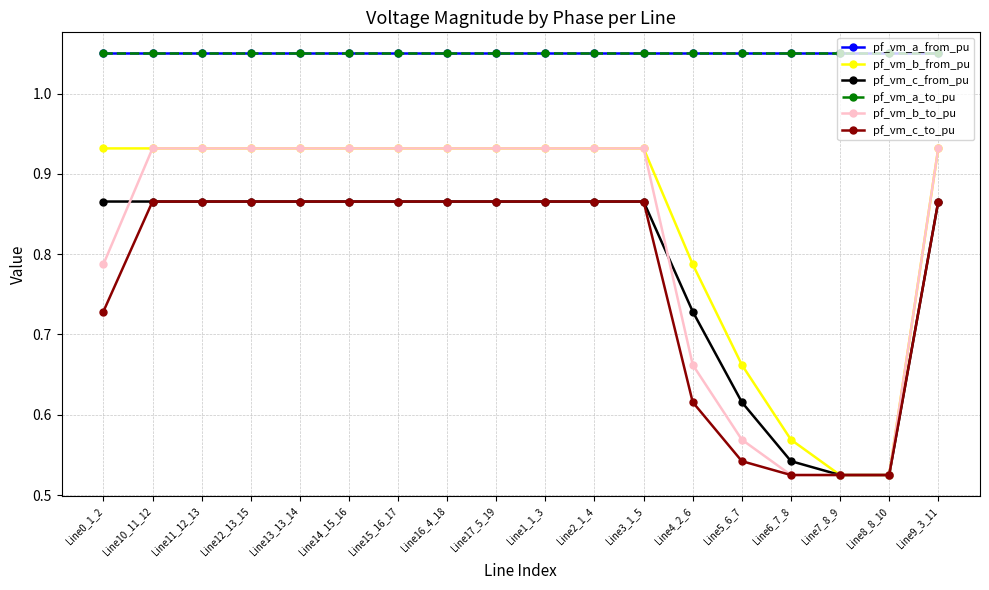

Which series ends up on top after the final intersection of pf_vm_b_to_pu and pf_vm_c_to_pu?

pf_vm_b_to_pu